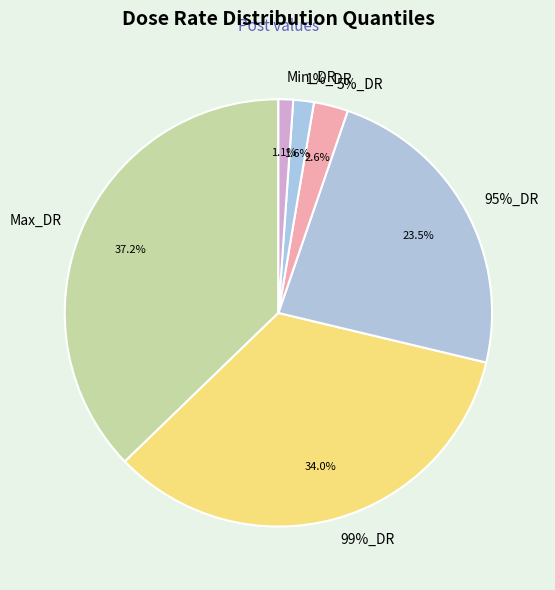

To the nearest percent, what is the average slice percentage?

17%